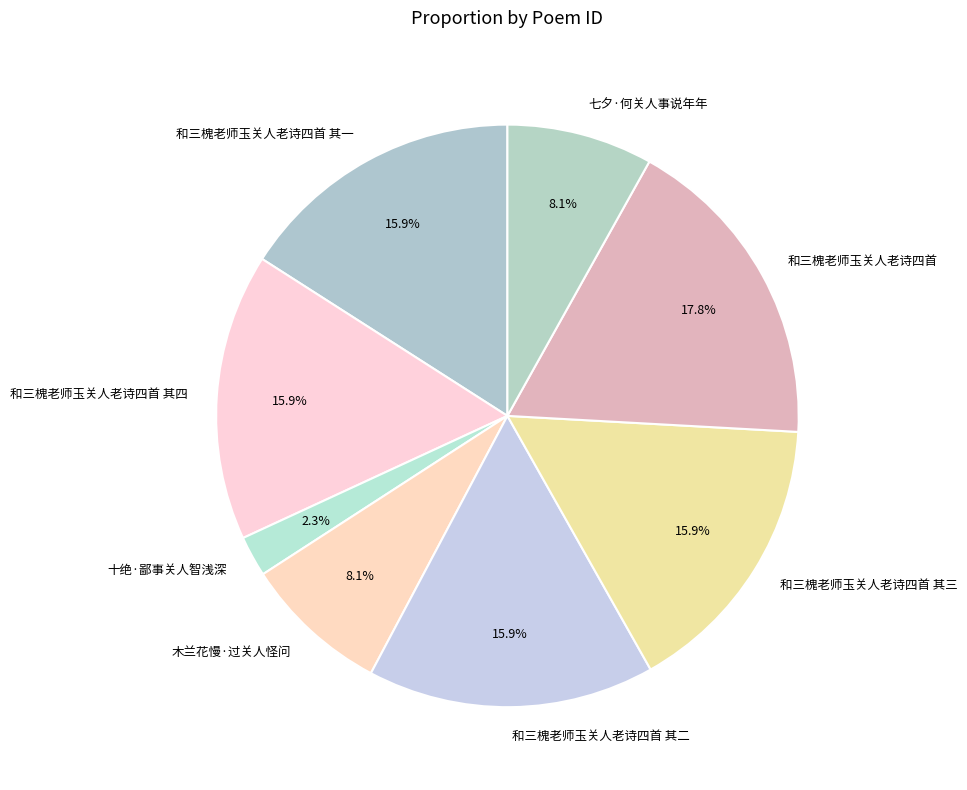

To the nearest percent, what portion does 七夕·何关人事说年年 represent?

8%